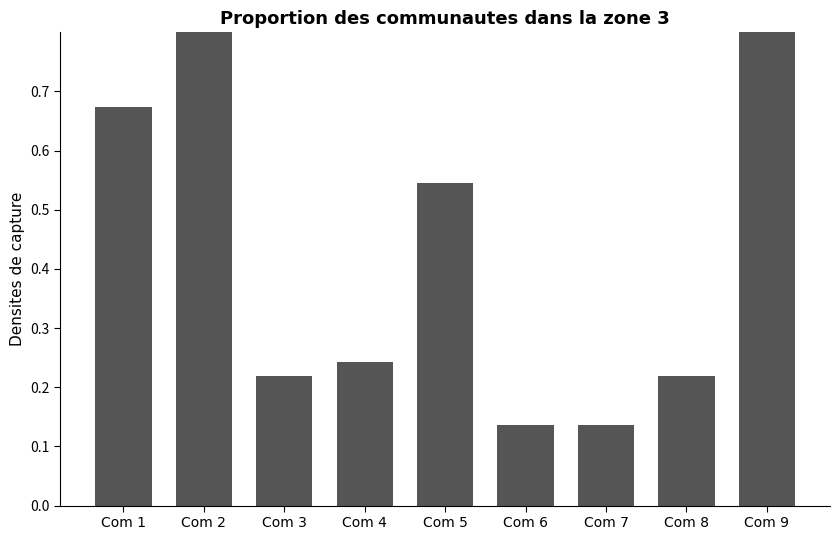

Is it true that the value at Com 4 is 0.4?

False